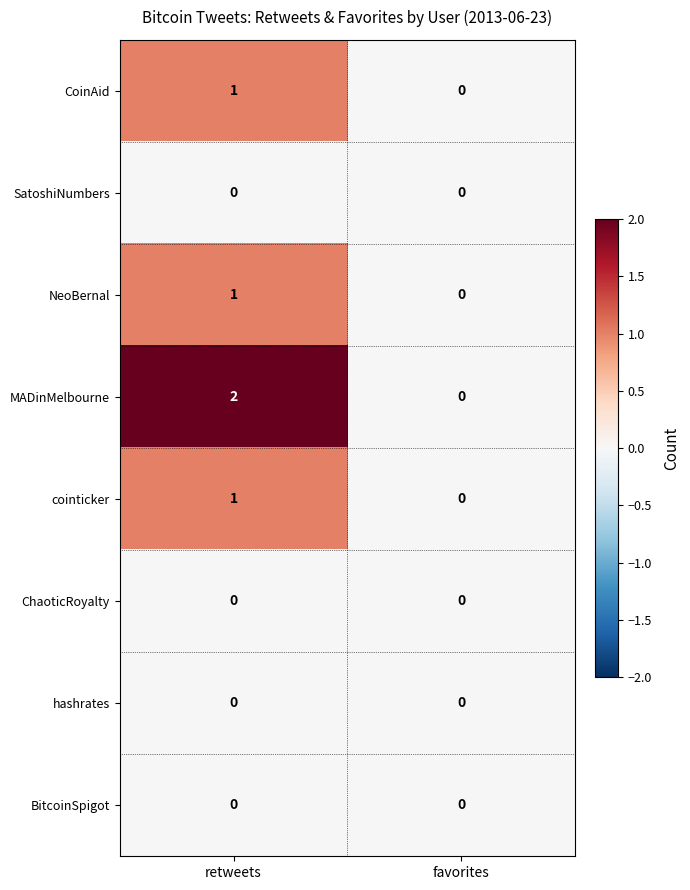

Which series has the widest spread of values?

MADinMelbourne